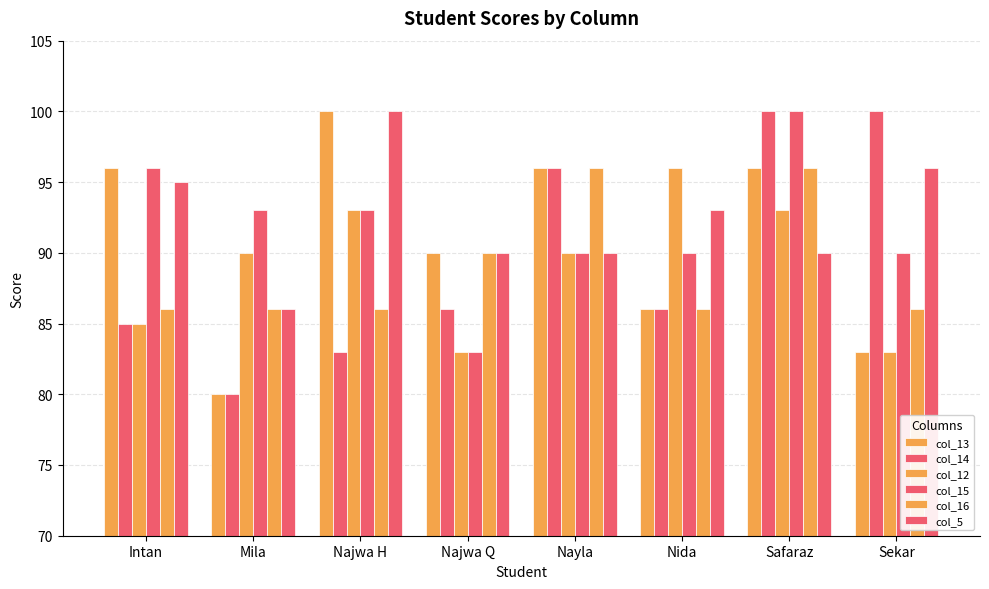

How many groups of bars are there?

8